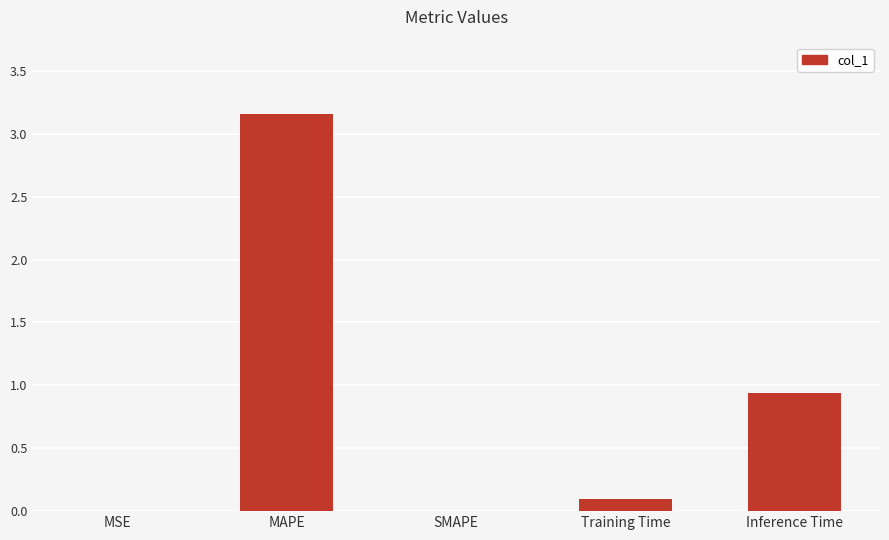

What is the difference between the values at Training Time and MSE?

0.1